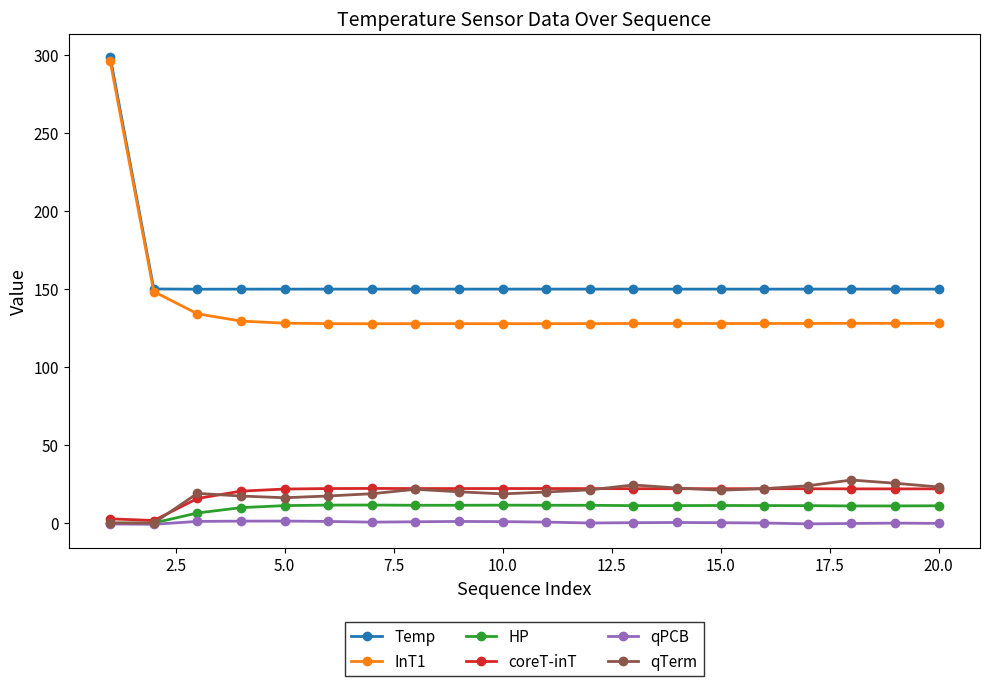

Which series has the largest range (max minus min)?

InT1